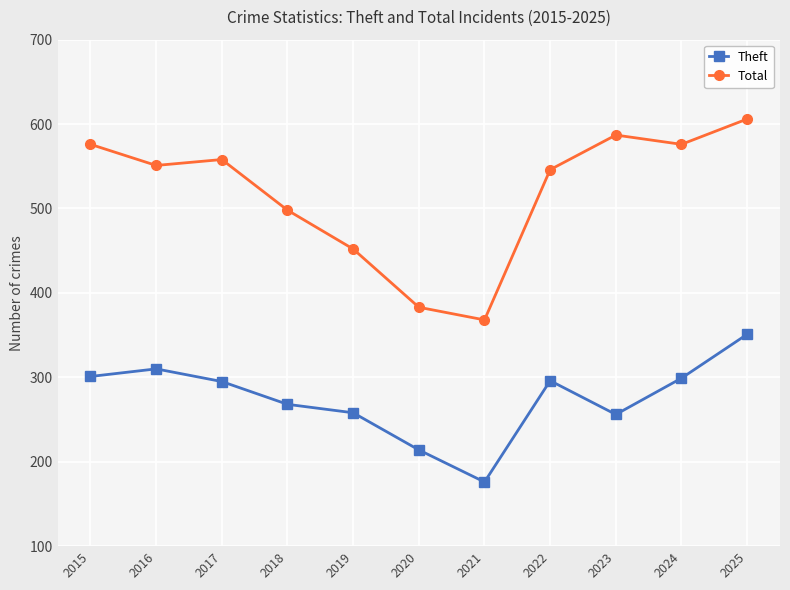

What value does the Total series have at 2019, to the nearest 5?

450